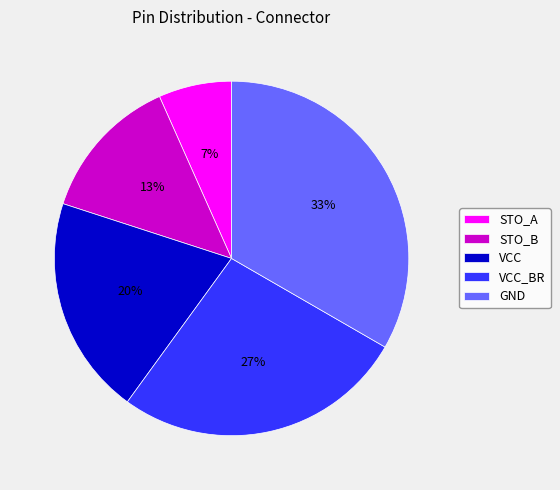

What is the ratio of the value at STO_B to the value at VCC_BR?

0.5